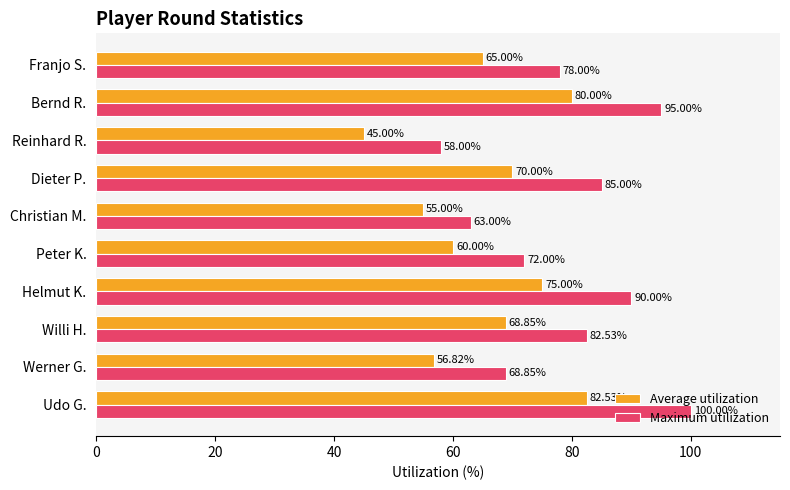

At how many categories does at least one series exceed 81?

5